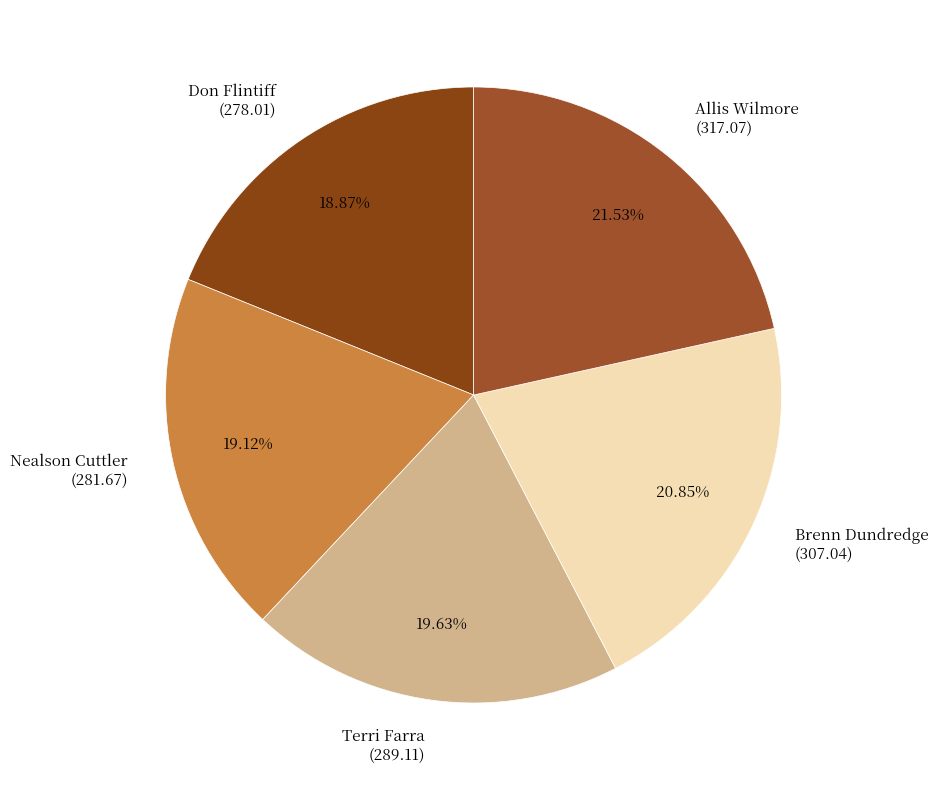

Between Brenn Dundredge and Don Flintiff, which is larger?

Brenn Dundredge